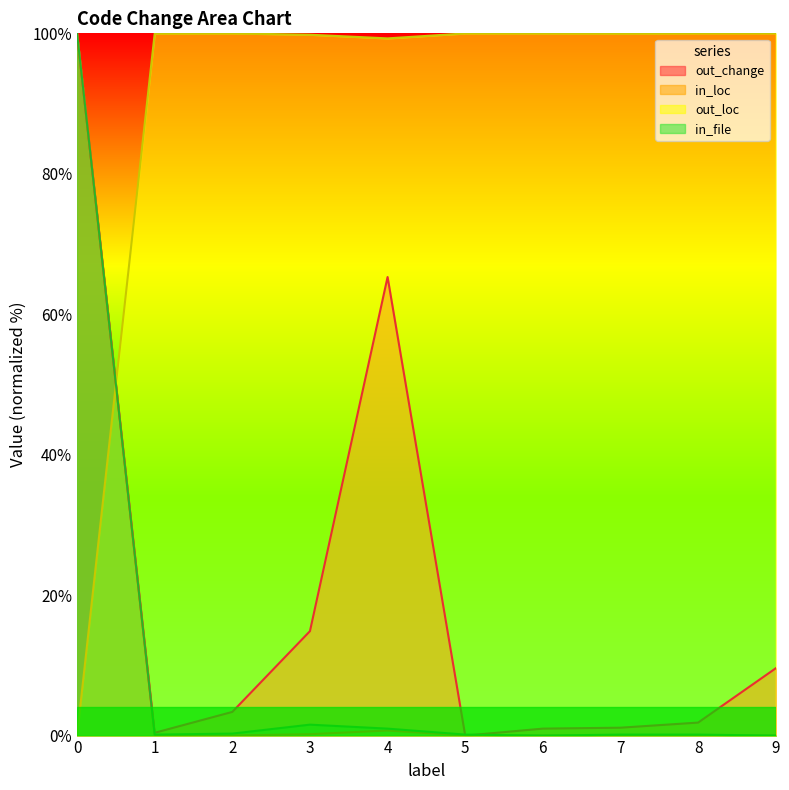

What is the spread (max minus min) of values at 0?

100.0